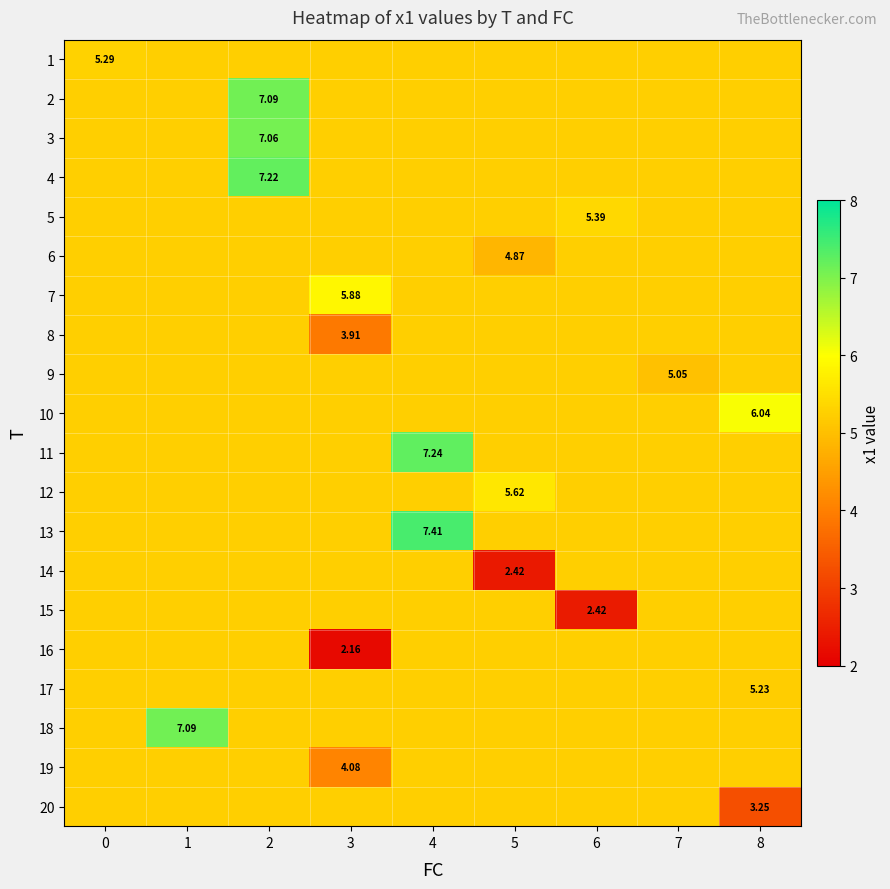

What is the spread (max minus min) of values at 2?

2.0